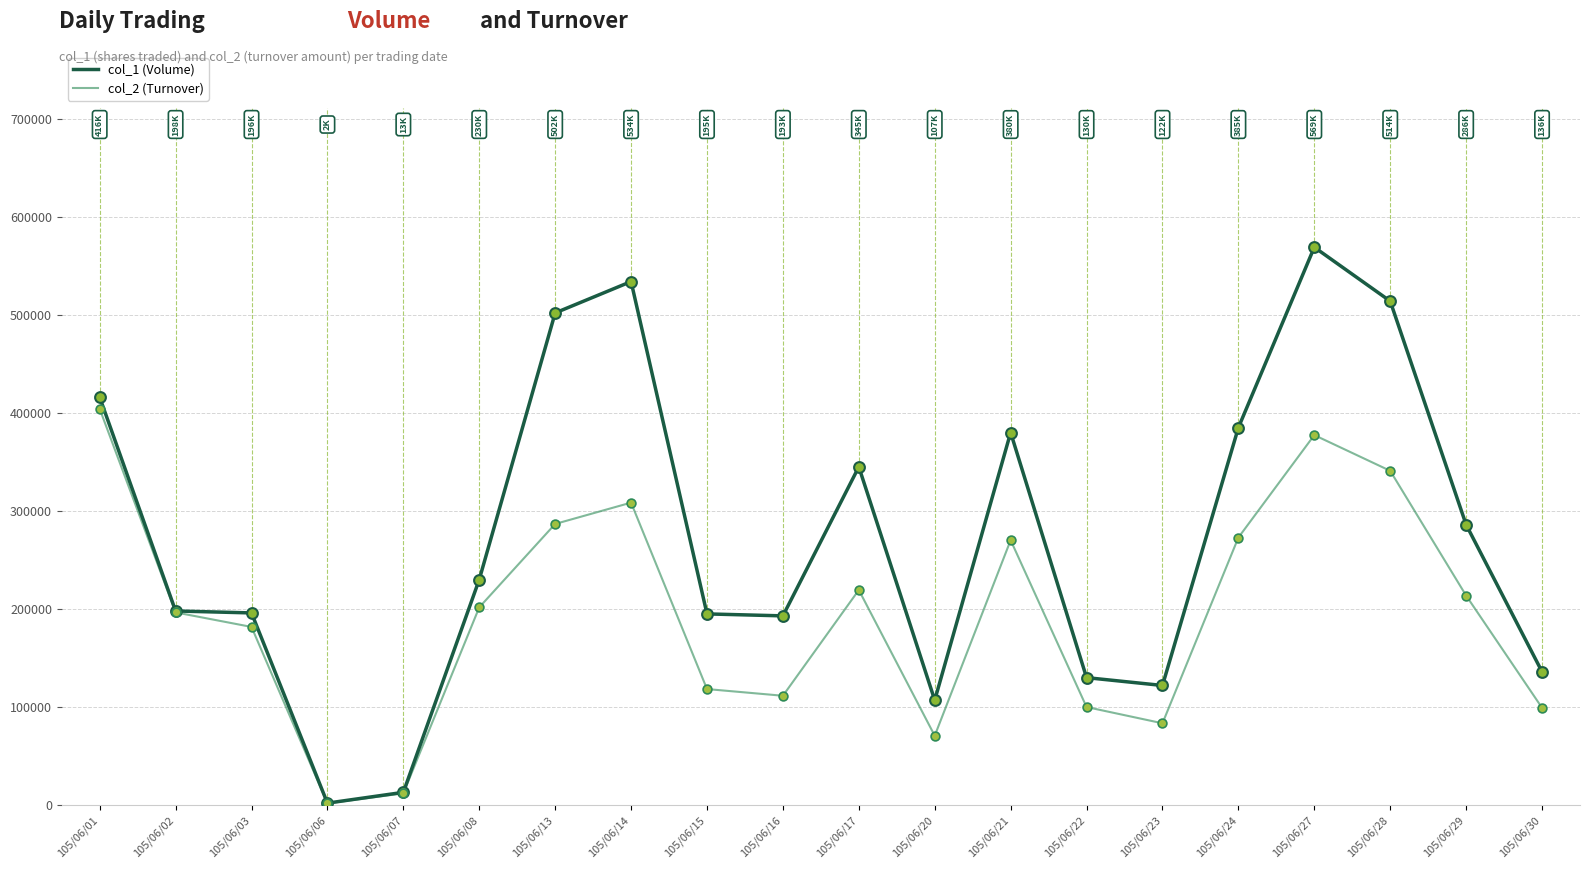

What is the total value across all series at 105/06/14?

842510